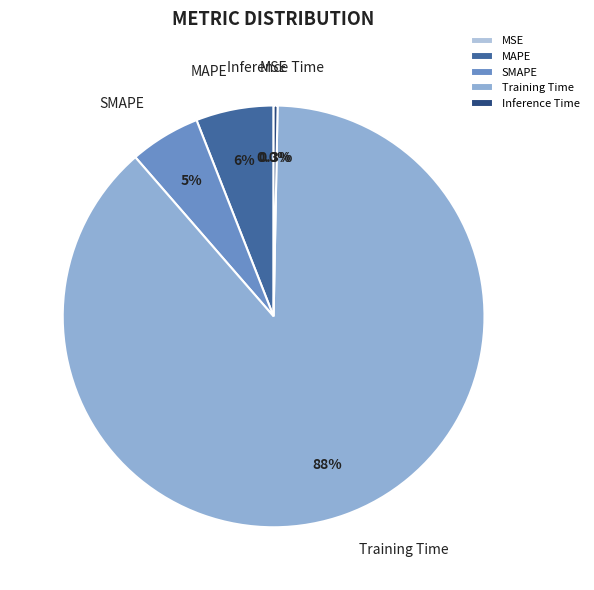

Do Inference Time and SMAPE together represent more than half of the pie?

No